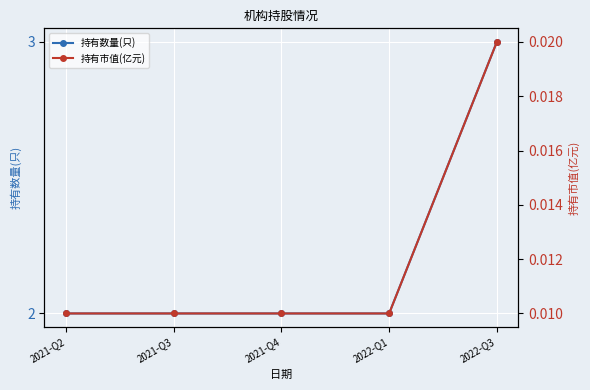

Reading left to right, transcribe all the data shown in this chart.

持有数量(只): 2021-Q2=2.0	2021-Q3=2.0	2021-Q4=2.0	2022-Q1=2.0	2022-Q3=3.0
持有市值(亿元): 2021-Q2=0.0	2021-Q3=0.0	2021-Q4=0.0	2022-Q1=0.0	2022-Q3=0.0